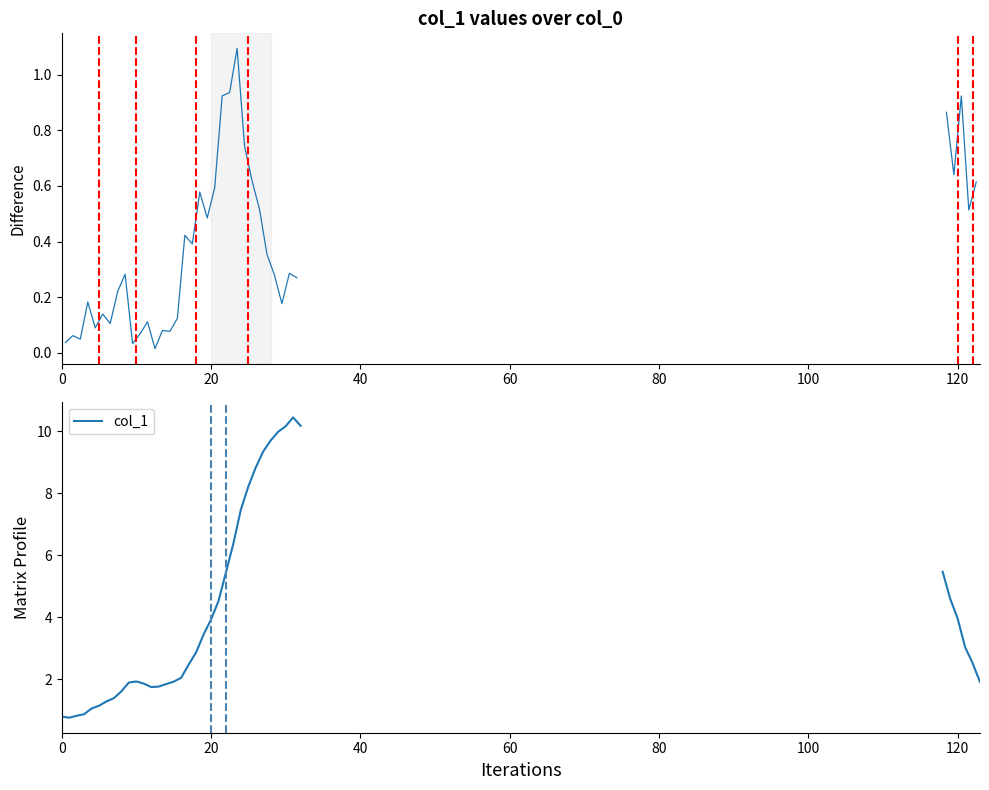

Reading right to left, what are all the values shown in this chart?

1.9	2.5	3.0	4.0	4.6	5.5	10.2	10.5	10.2	10.0	9.7	9.4	8.8	8.2	7.5	6.4	5.4	4.5	3.9	3.4	2.9	2.5	2.1	1.9	1.8	1.8	1.8	1.9	1.9	1.9	1.6	1.4	1.3	1.2	1.1	0.9	0.8	0.8	0.8